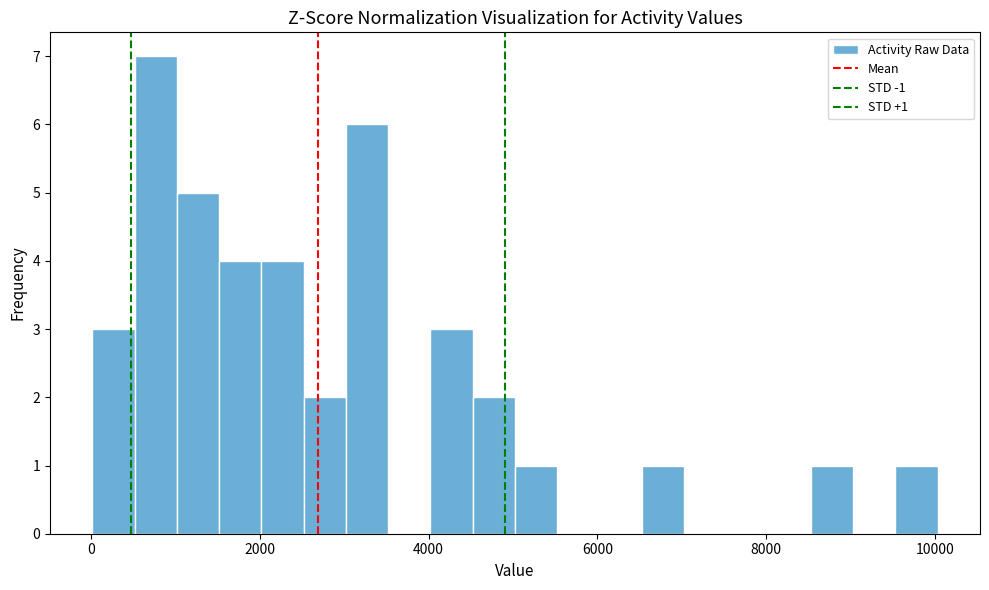

Read against the x-axis, roughly where is the centre of the tallest bar?

800